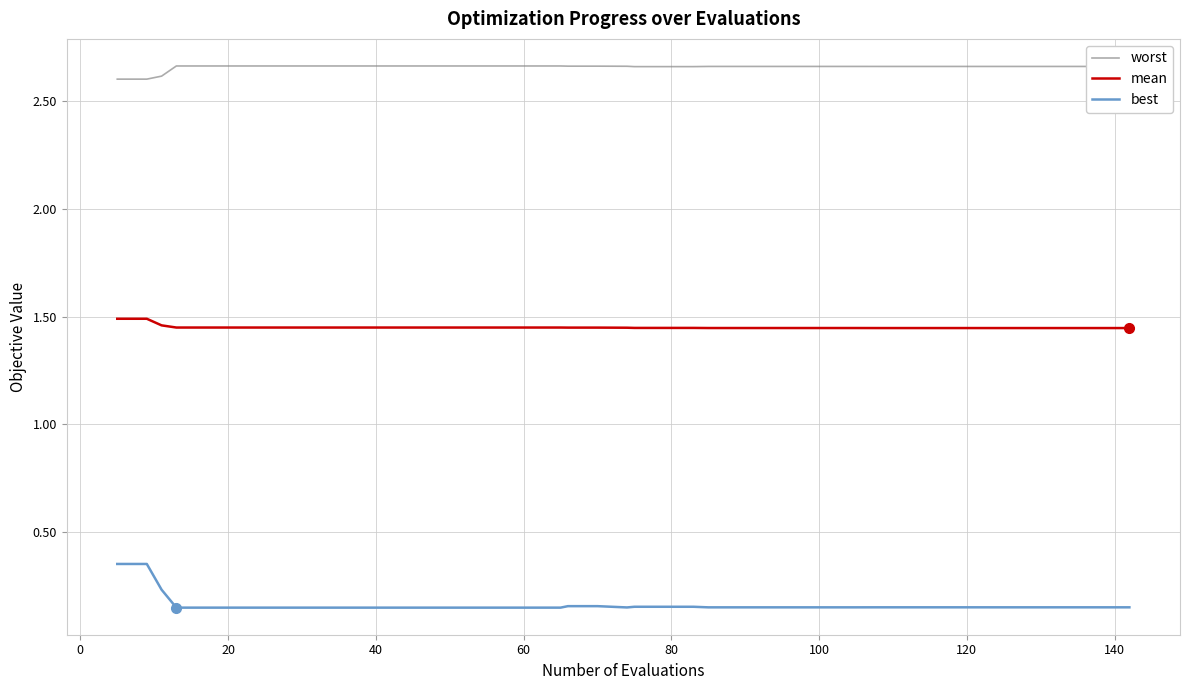

Which series has the widest spread of values?

best